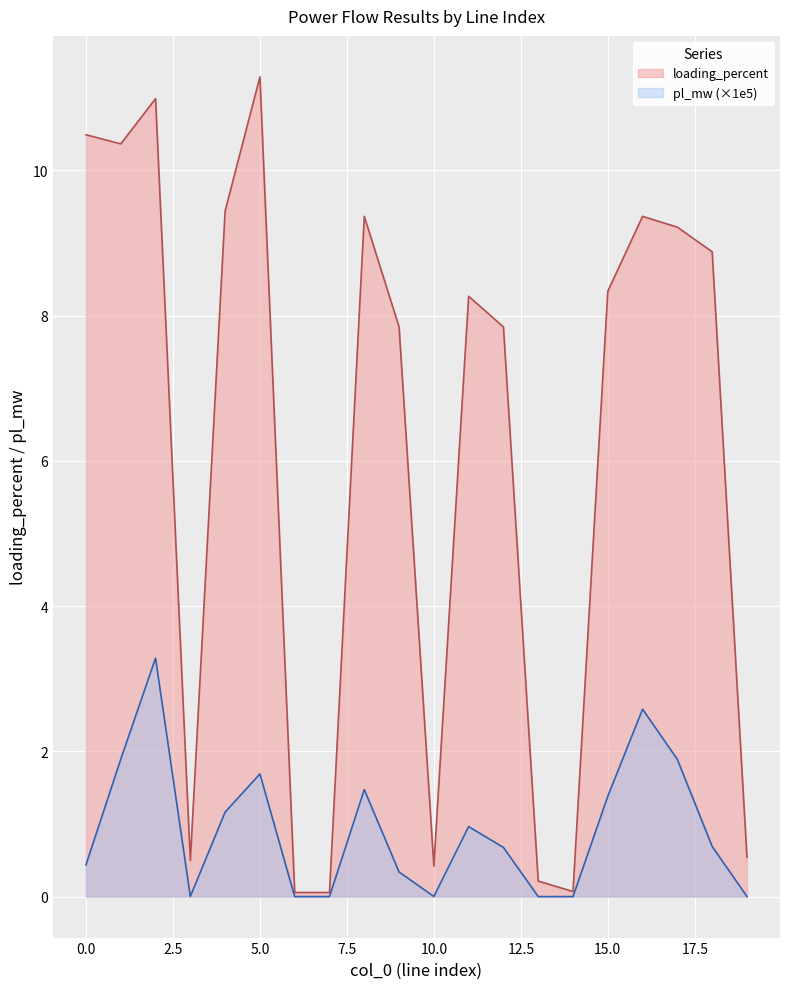

How many interior local peaks does the loading_percent series have?

5